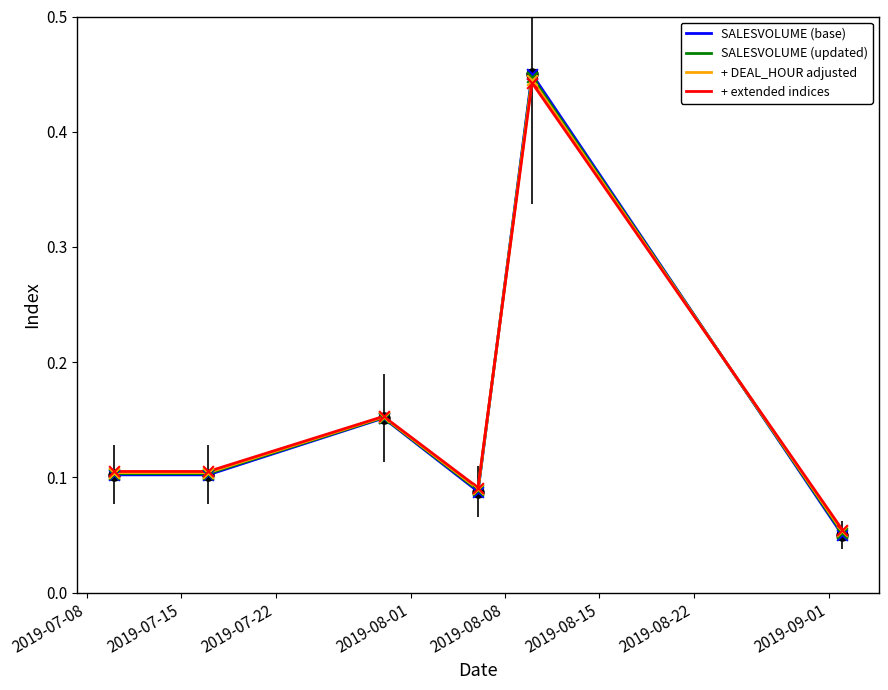

Which series has the widest spread of values?

SALESVOLUME (base)